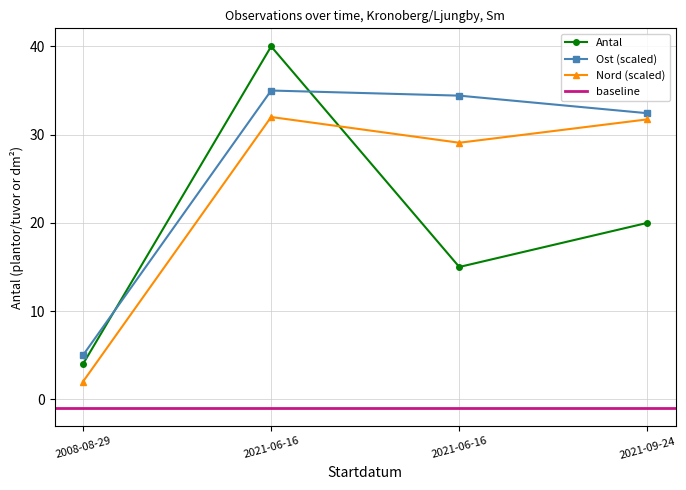

Read the Antal value at 2021-06-16.

15.0